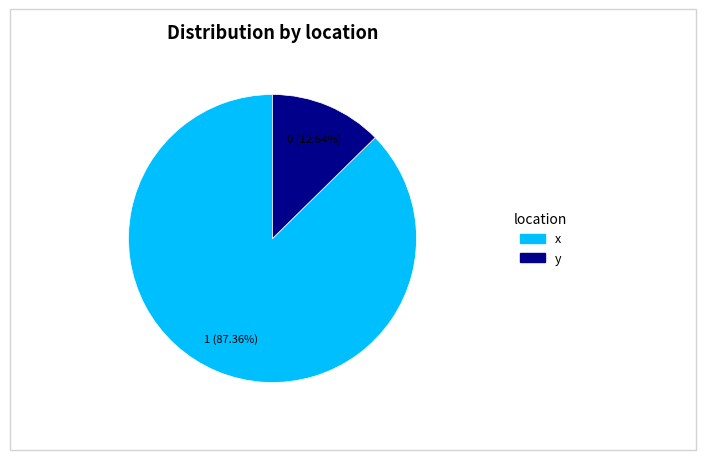

Rank the categories by value from highest to lowest.

x, y